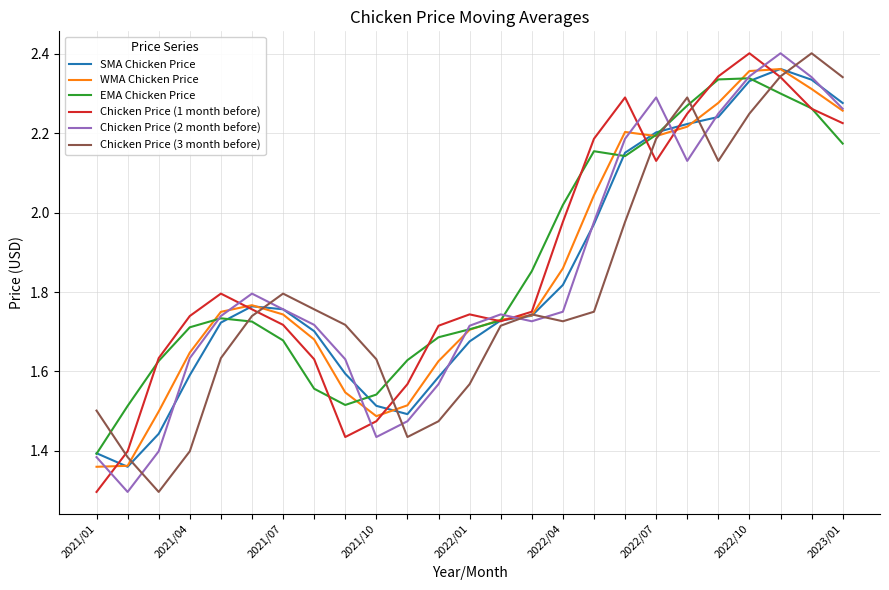

Which series ends up on top after the final intersection of Chicken Price (2 month before) and Chicken Price (3 month before)?

Chicken Price (3 month before)